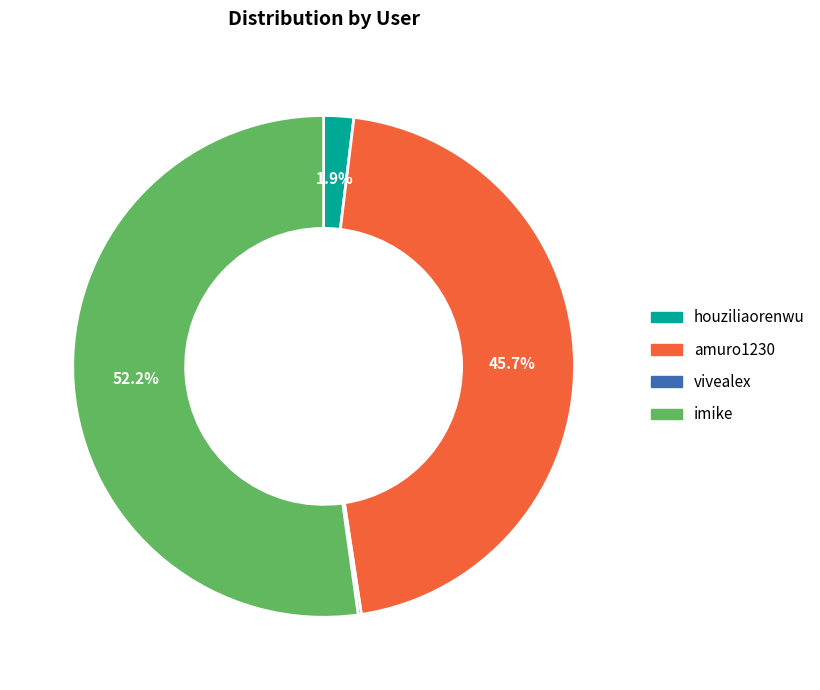

The imike slice represents 58% of the pie. True or false?

False